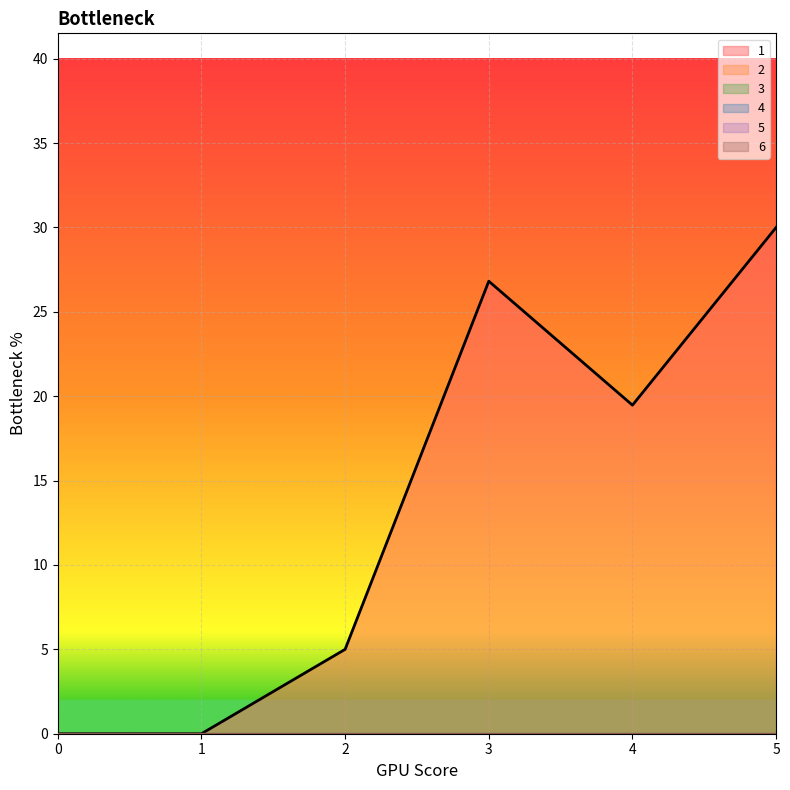

At which label is 1 closest to 15?

4